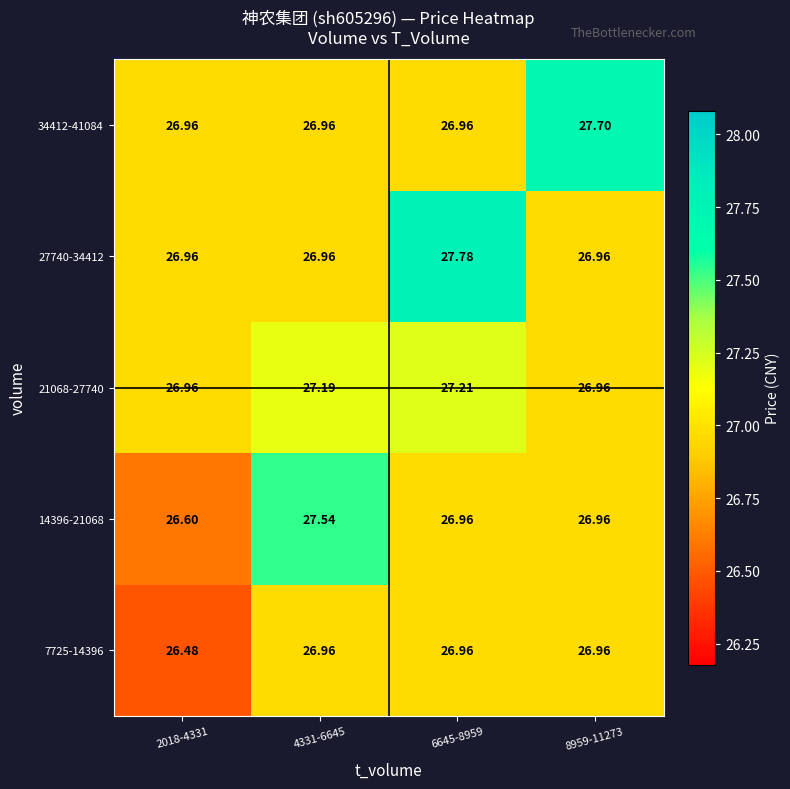

Is the value of 21068-27740 at 6645-8959 greater than the value of 14396-21068 at 2018-4331?

Yes